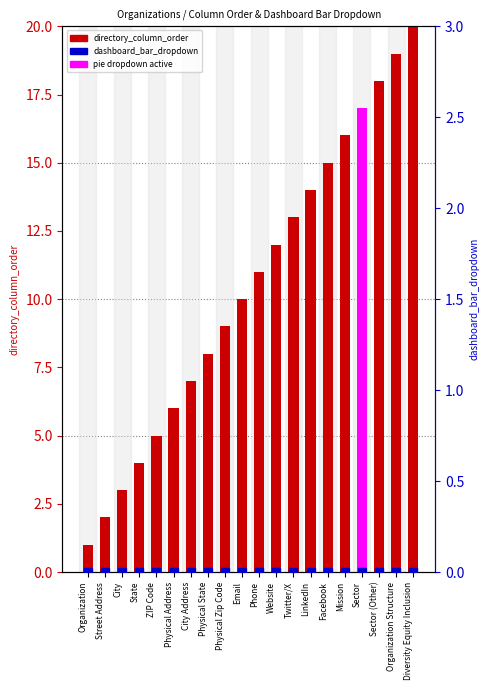

At how many categories does at least one series exceed 19?

1